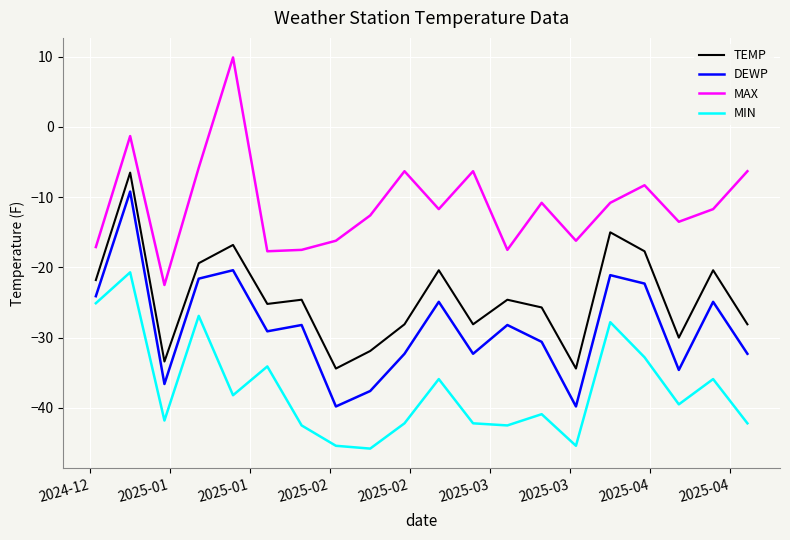

Rank the series by their maximum value, from lowest to highest.

MIN, DEWP, TEMP, MAX